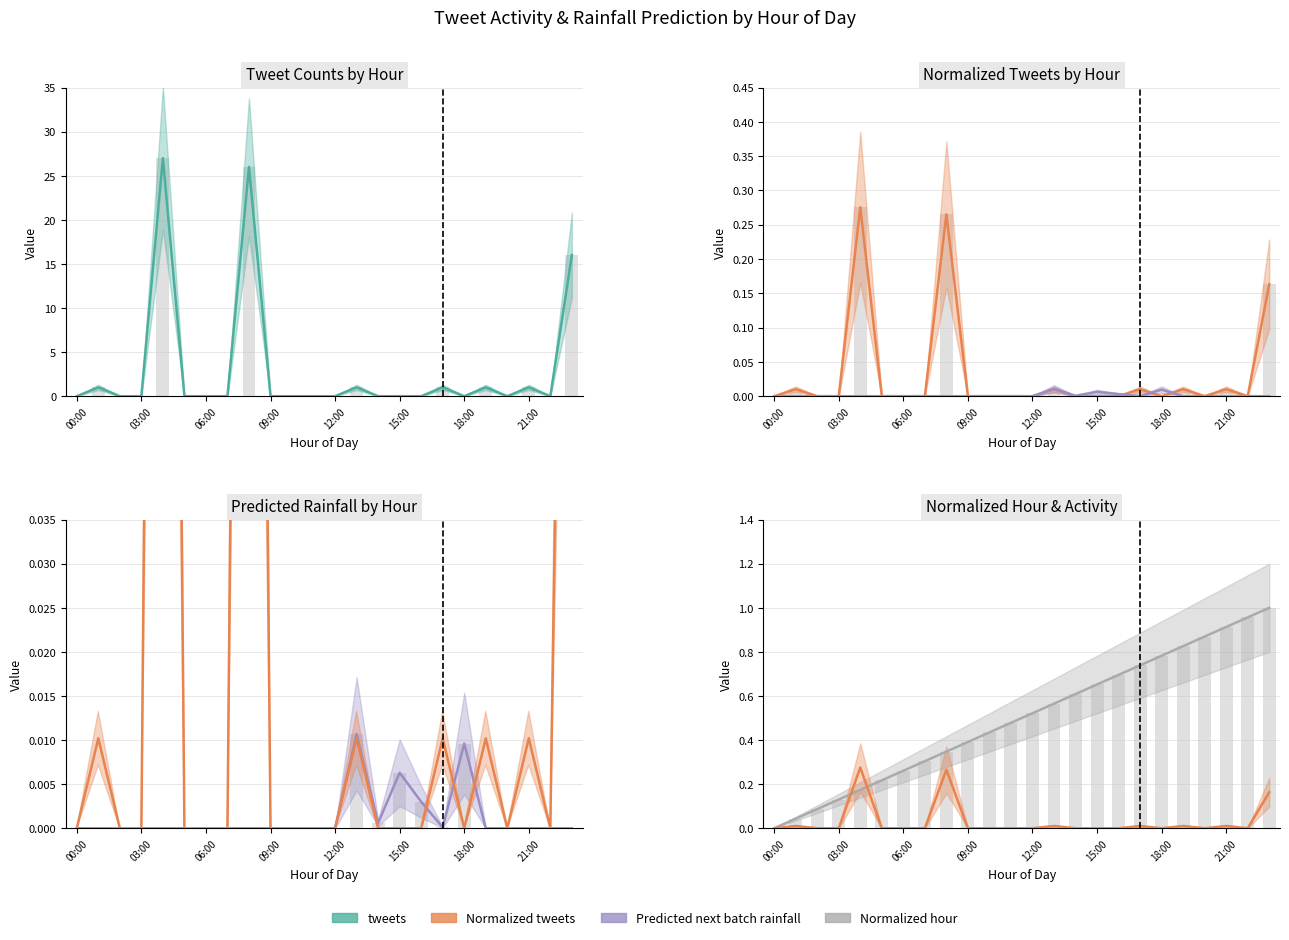

What is the label of the 12th bar from the left?

11